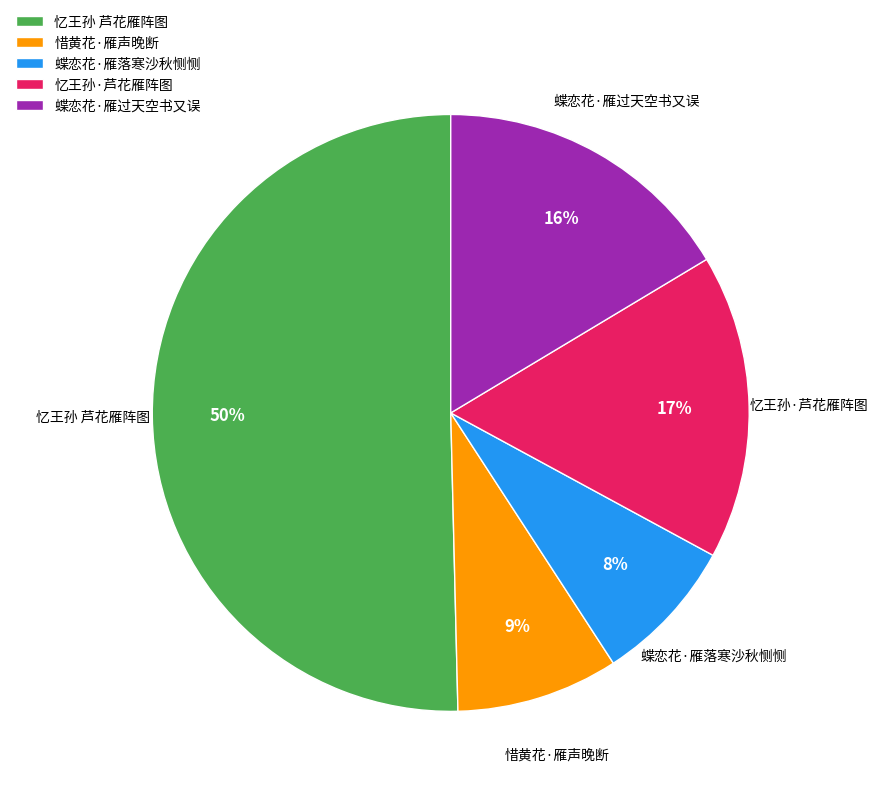

What percentage is the 忆王孙 芦花雁阵图 slice, to the nearest percent?

50%